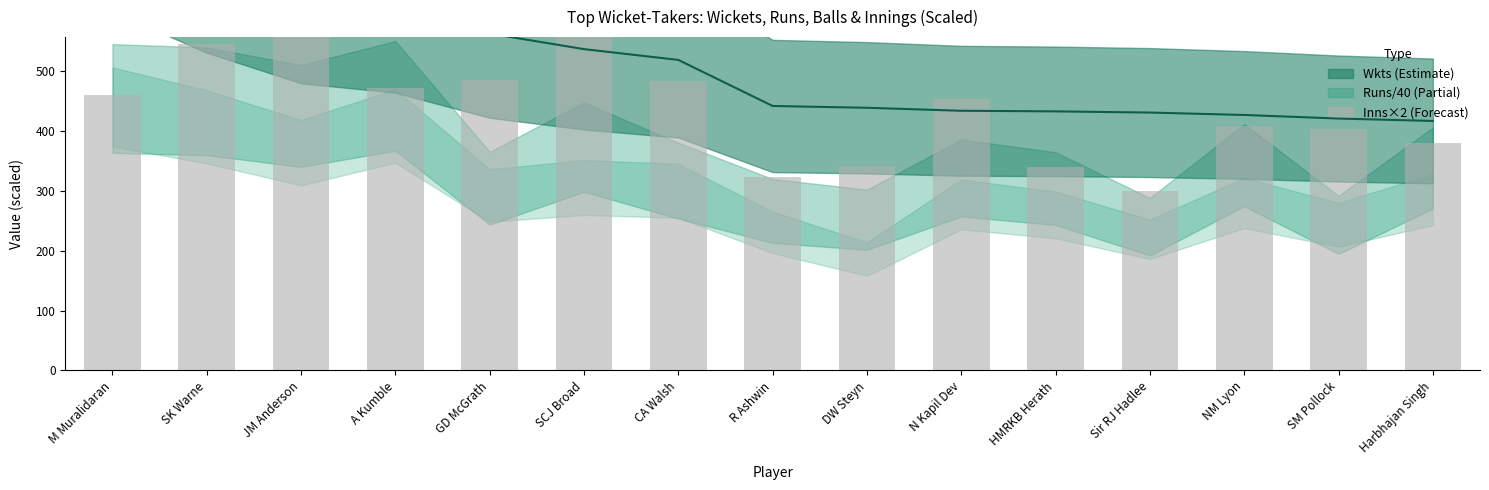

The value of Inns × 2 at R Ashwin is 219. True or false?

False